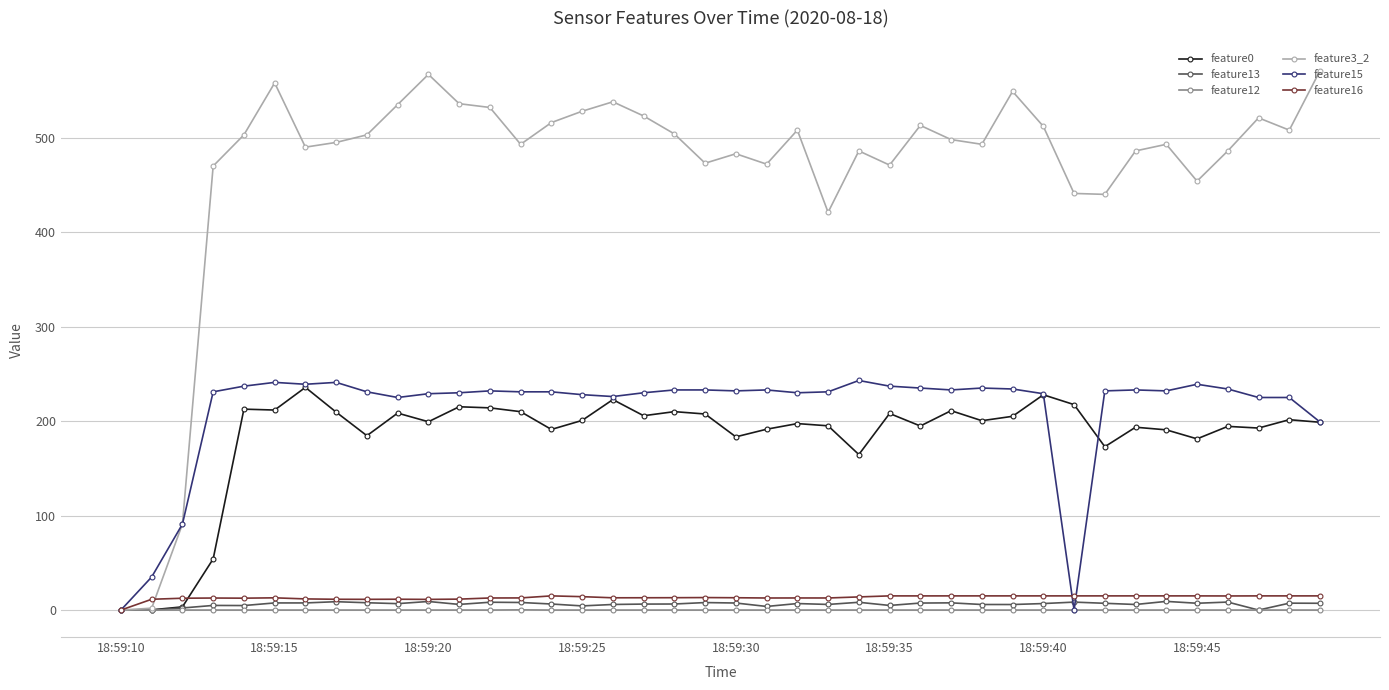

Which series has the largest total across all categories?

feature3_2